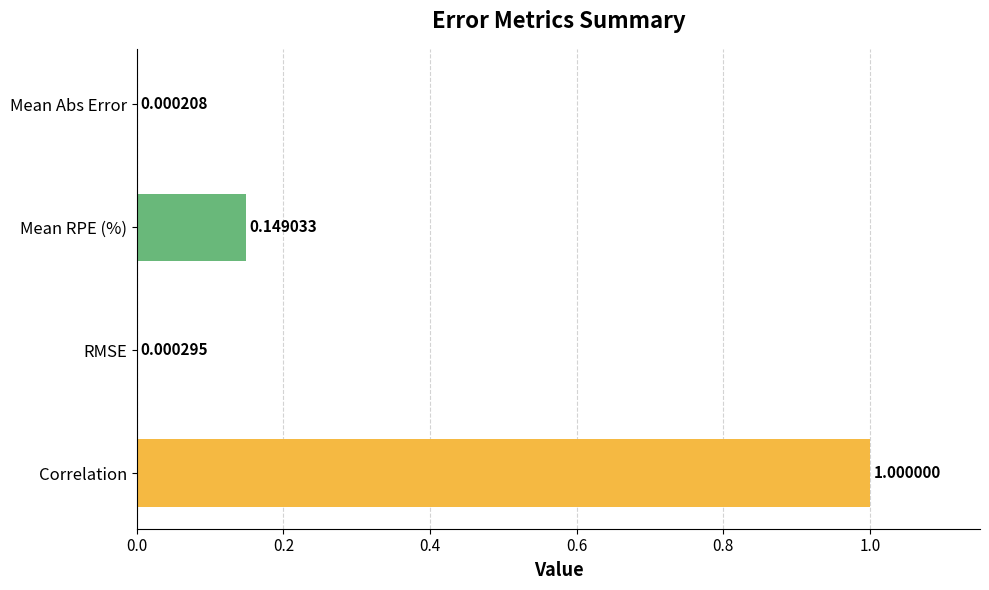

At which label is the value closest to 0?

Mean Abs Error